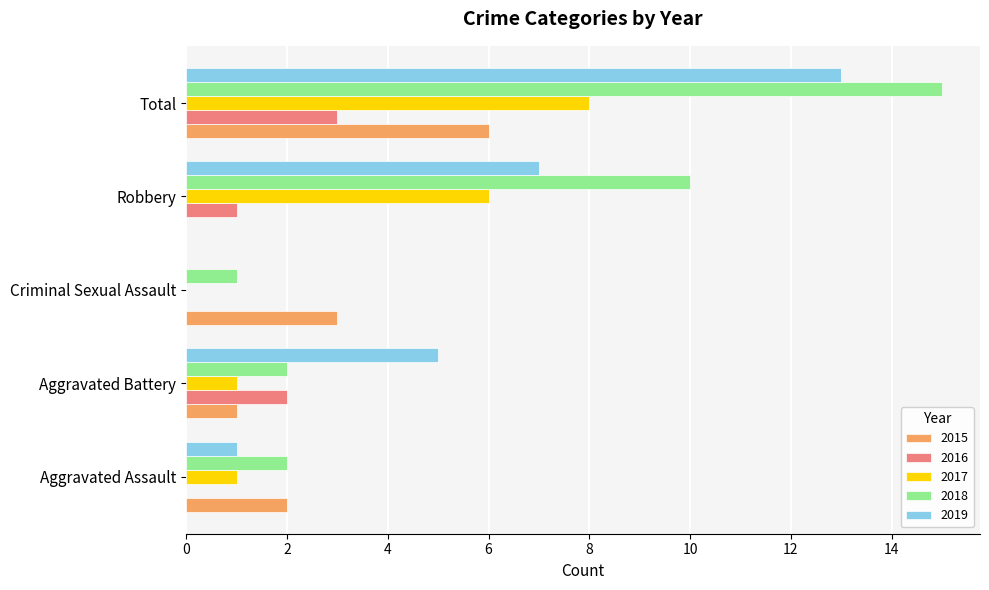

Which category has the highest value across all series?

Total